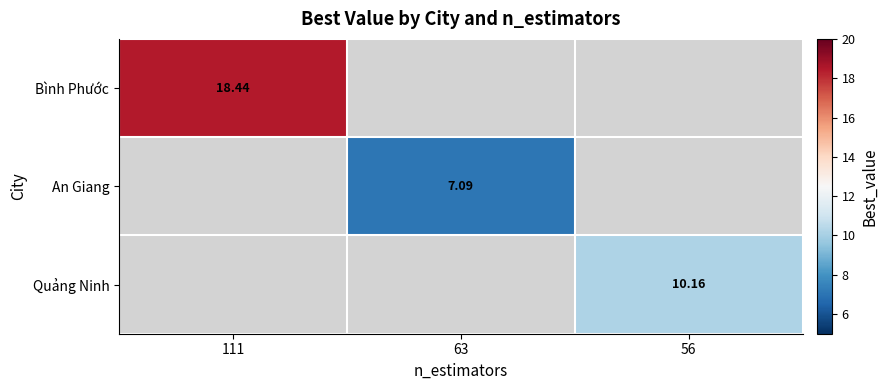

Which series has the largest range (max minus min)?

Bình Phước